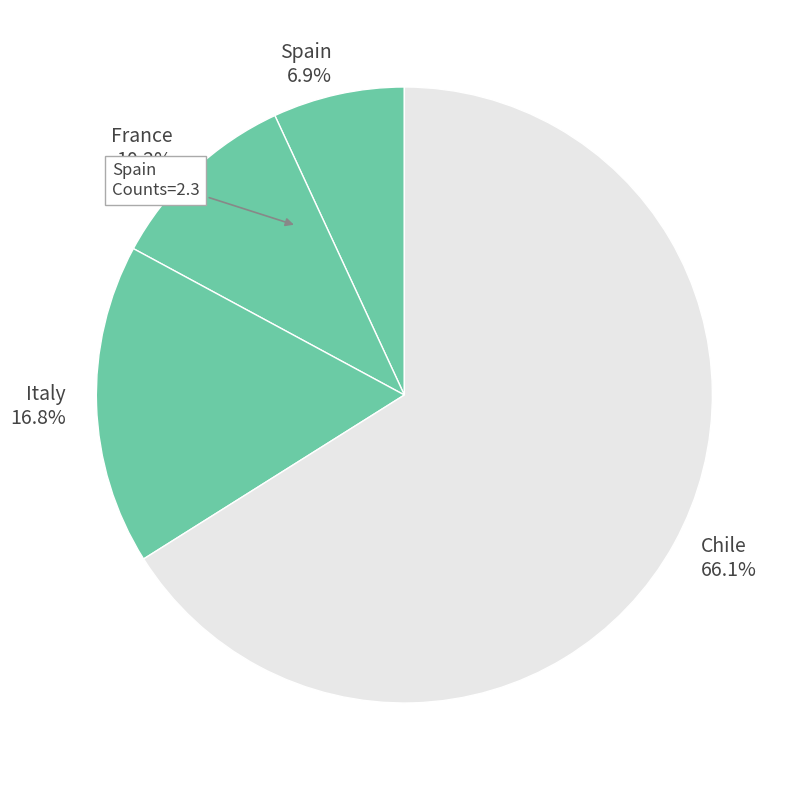

Which has a higher value, Italy or France?

Italy